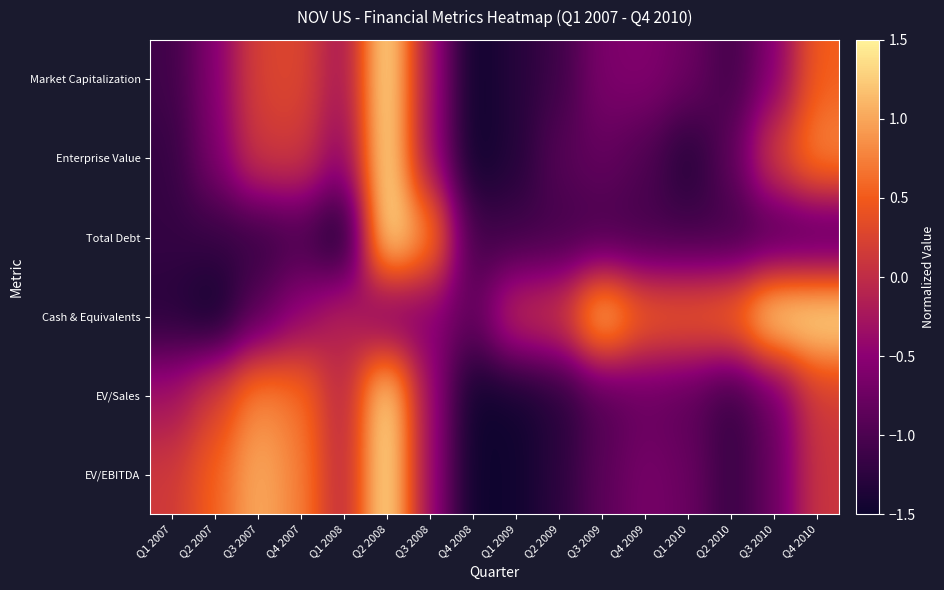

Reading left to right, what are all the values shown in this chart?

Market Capitalization: Q1 2007=-1.1	Q2 2007=-0.6	Q3 2007=0.2	Q4 2007=0.3	Q1 2008=-0.3	Q2 2008=1.5	Q3 2008=-0.3	Q4 2008=-1.5	Q1 2009=-1.3	Q2 2009=-1.1	Q3 2009=-0.6	Q4 2009=-0.6	Q1 2010=-0.7	Q2 2010=-1.1	Q3 2010=-0.6	Q4 2010=0.5
Enterprise Value: Q1 2007=-1.2	Q2 2007=-0.6	Q3 2007=0.1	Q4 2007=0.2	Q1 2008=-0.5	Q2 2008=1.5	Q3 2008=-0.4	Q4 2008=-1.5	Q1 2009=-1.3	Q2 2009=-0.9	Q3 2009=-0.8	Q4 2009=-1.0	Q1 2010=-1.3	Q2 2010=-0.9	Q3 2010=0.2	Q4 2010=0.8
Total Debt: Q1 2007=-1.2	Q2 2007=-1.2	Q3 2007=-1.2	Q4 2007=-1.0	Q1 2008=-1.5	Q2 2008=1.5	Q3 2008=0.9	Q4 2008=-1.1	Q1 2009=-1.1	Q2 2009=-1.1	Q3 2009=-1.1	Q4 2009=-1.1	Q1 2010=-1.1	Q2 2010=-1.1	Q3 2010=-1.1	Q4 2010=-1.1
Cash & Equivalents: Q1 2007=-1.3	Q2 2007=-1.5	Q3 2007=-0.9	Q4 2007=-0.4	Q1 2008=-0.1	Q2 2008=-0.7	Q3 2008=-0.5	Q4 2008=-0.8	Q1 2009=0.1	Q2 2009=0.1	Q3 2009=1.3	Q4 2009=0.6	Q1 2010=0.6	Q2 2010=0.7	Q3 2010=1.5	Q4 2010=1.5
EV/Sales: Q1 2007=-0.3	Q2 2007=0.2	Q3 2007=0.8	Q4 2007=0.7	Q1 2008=-0.1	Q2 2008=1.5	Q3 2008=-0.4	Q4 2008=-1.5	Q1 2009=-1.5	Q2 2009=-1.3	Q3 2009=-1.0	Q4 2009=-0.8	Q1 2010=-0.9	Q2 2010=-1.2	Q3 2010=-0.8	Q4 2010=0.1
EV/EBITDA: Q1 2007=0.1	Q2 2007=0.5	Q3 2007=1.0	Q4 2007=0.8	Q1 2008=-0.1	Q2 2008=1.5	Q3 2008=-0.4	Q4 2008=-1.5	Q1 2009=-1.5	Q2 2009=-1.3	Q3 2009=-0.9	Q4 2009=-0.7	Q1 2010=-0.8	Q2 2010=-1.2	Q3 2010=-0.8	Q4 2010=0.1